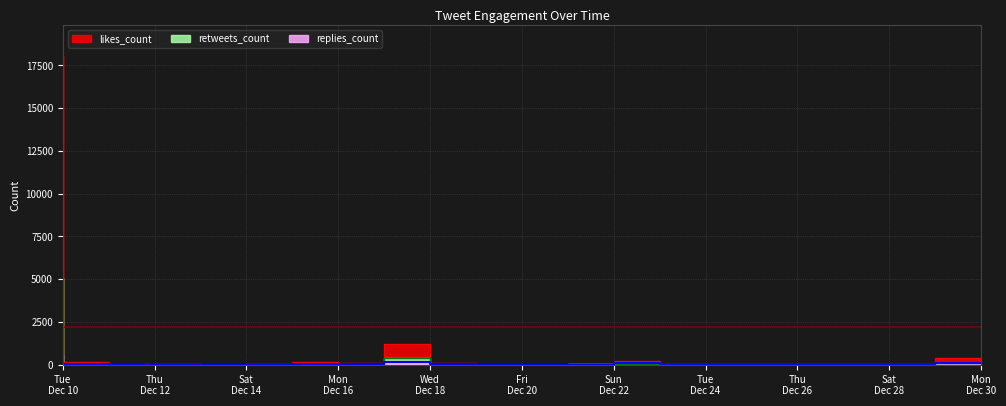

Which series changed the most between 2019-12-11 and 2019-12-30?

likes_count